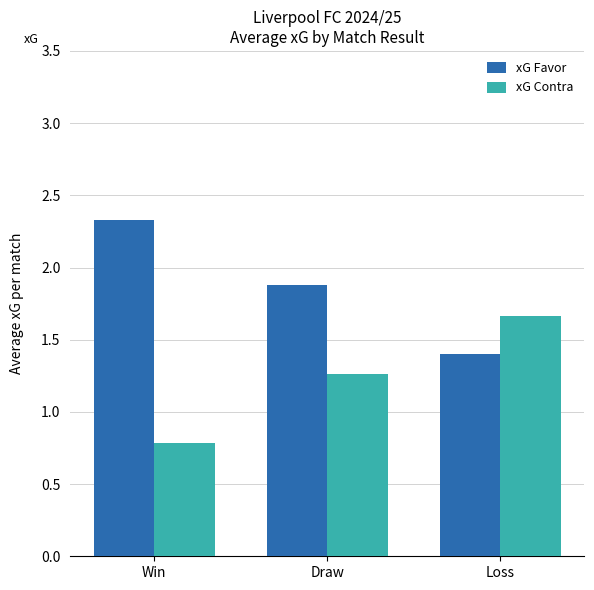

At which label does xG Favor reach its minimum?

Loss